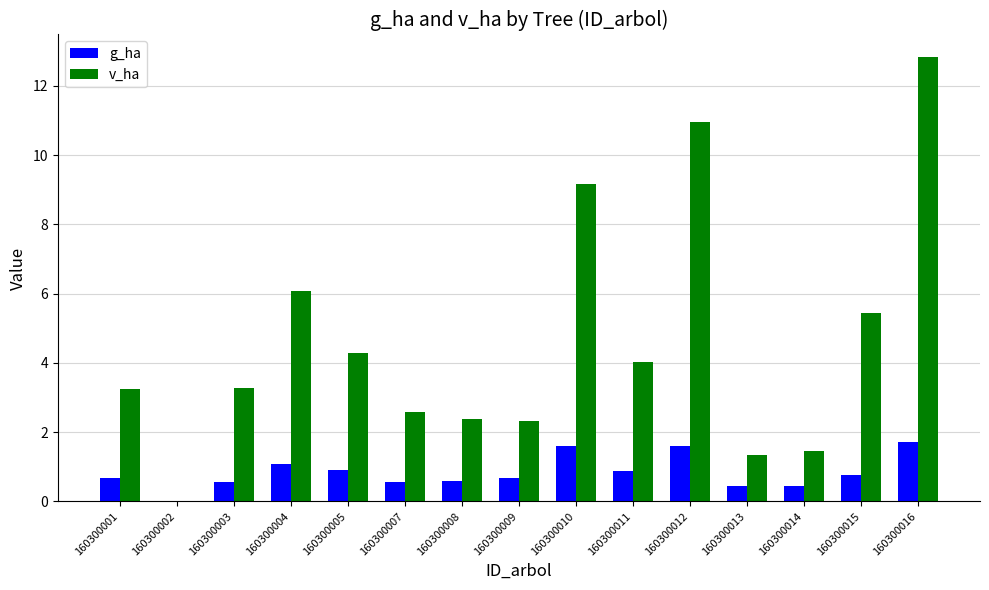

Where does the v_ha series first go above 3?

160300001